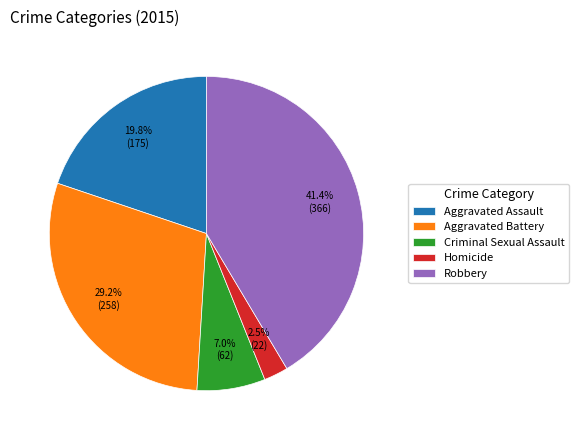

What percentage is the Aggravated Battery slice, to the nearest percent?

29%